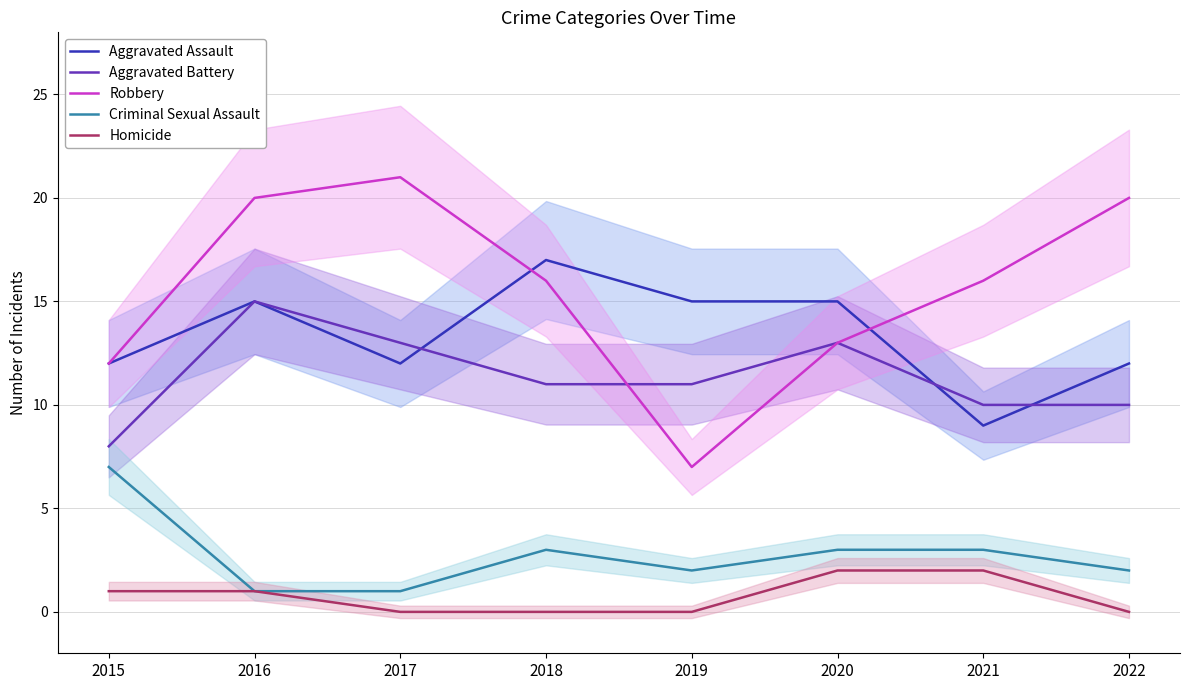

Reading left to right, what are all the values shown in this chart?

Aggravated Assault: 12	15	12	17	15	15	9	12
Aggravated Battery: 8	15	13	11	11	13	10	10
Robbery: 12	20	21	16	7	13	16	20
Criminal Sexual Assault: 7	1	1	3	2	3	3	2
Homicide: 1	1	0	0	0	2	2	0